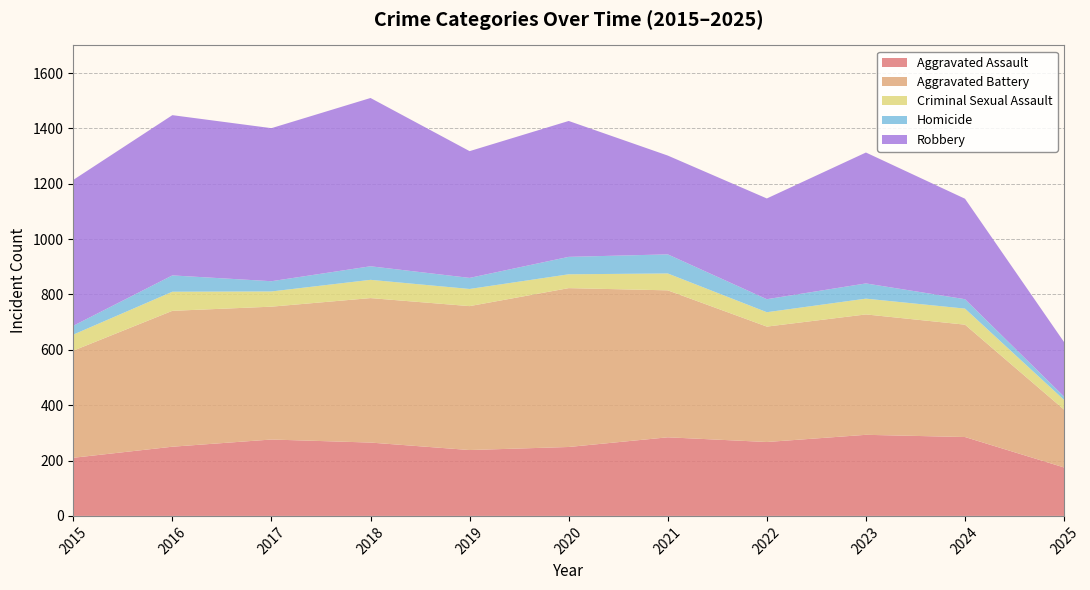

Reading left to right, list all the values displayed in this chart.

Aggravated Assault: 210	250	276	265	238	249	284	267	293	285	175
Aggravated Battery: 387	491	480	522	520	574	531	417	435	406	209
Criminal Sexual Assault: 58	69	55	66	62	50	61	52	57	58	35
Homicide: 32	59	37	49	40	63	69	47	55	34	12
Robbery: 527	579	553	608	458	491	357	364	473	363	197